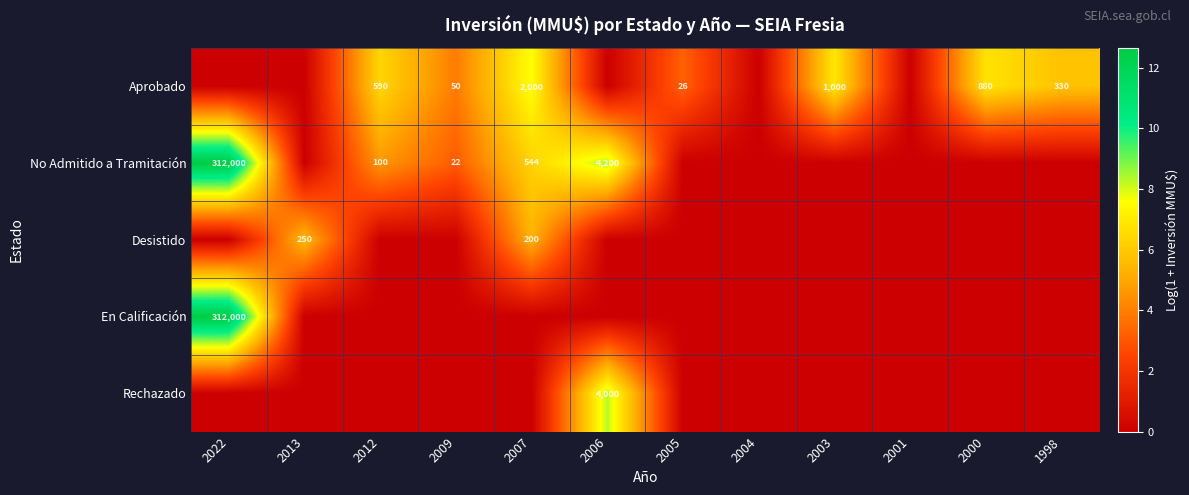

How many series are shown in this chart?

5